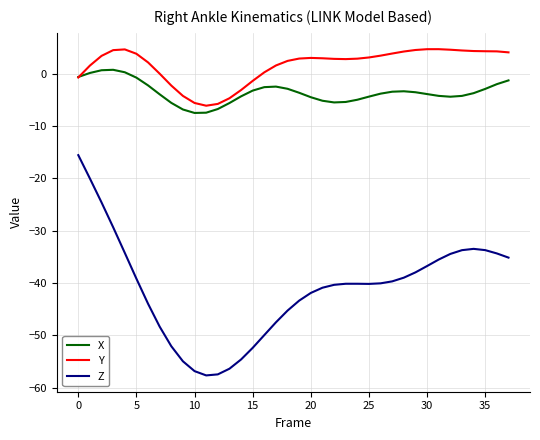

List the series in order of their peak value, highest first.

Y, X, Z